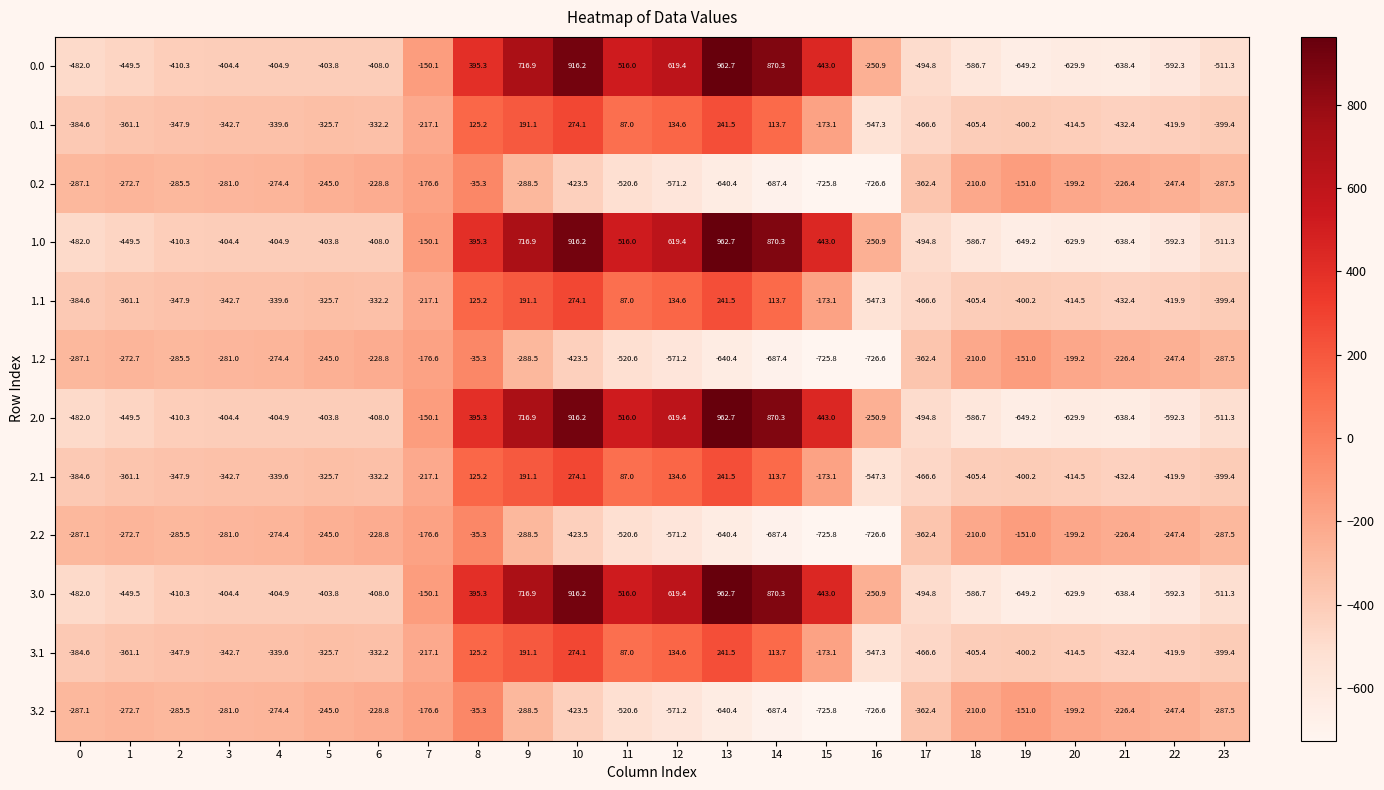

What is the difference between the highest and lowest values at 23?

223.8